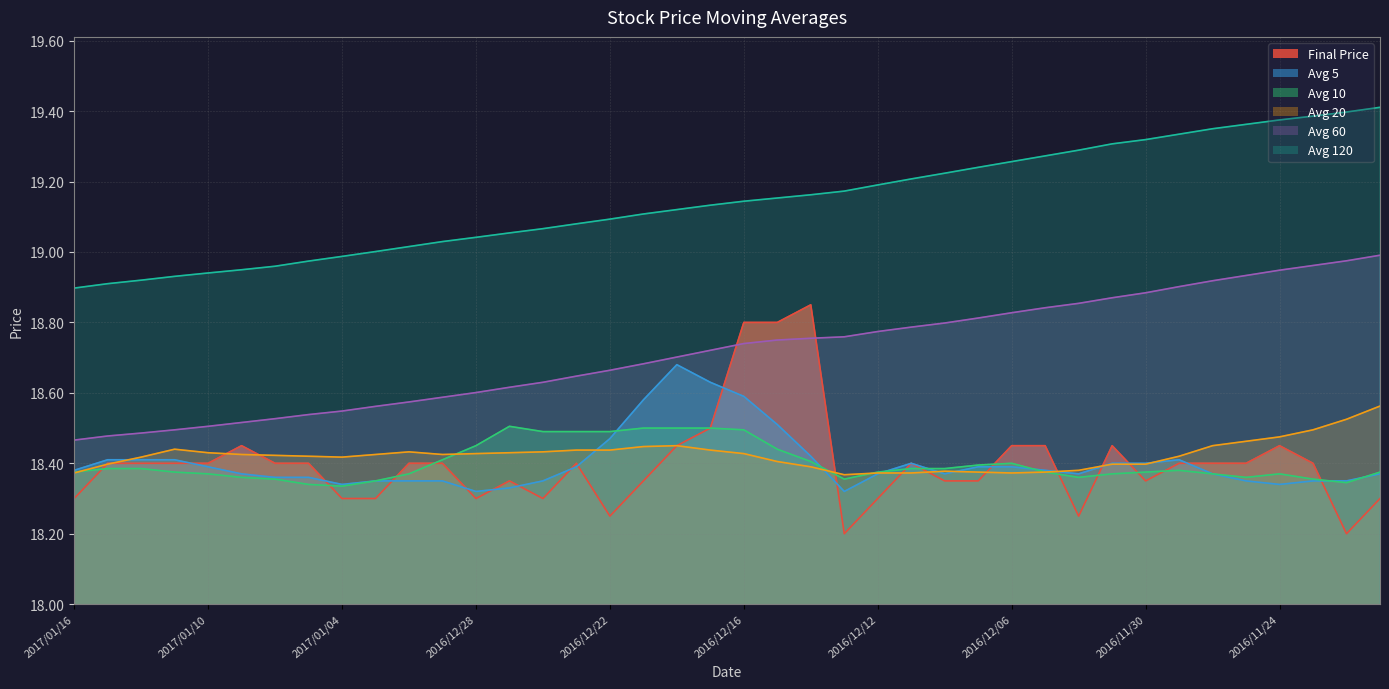

Which has a higher value, 2017/01/06 or 2016/12/05?

2016/12/05